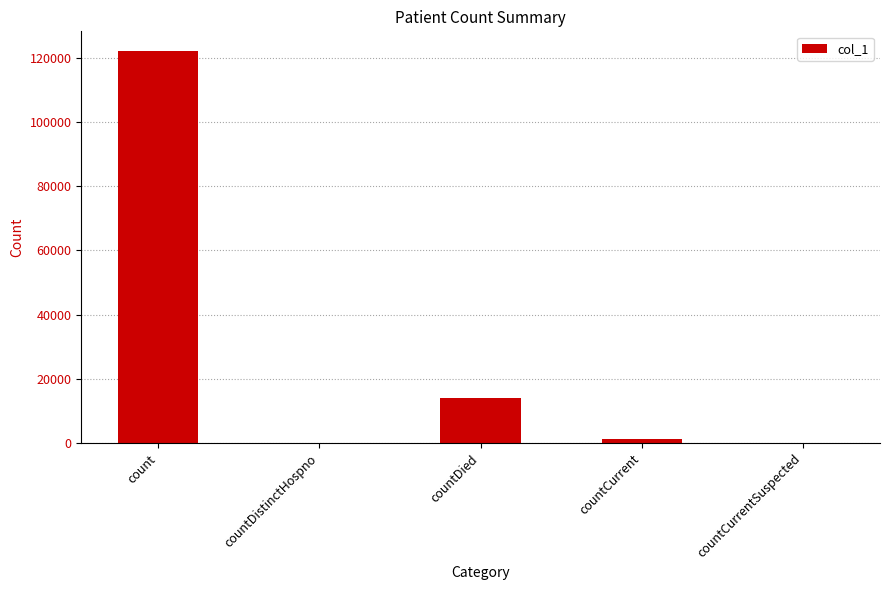

What is the ratio of the value at countDied to the value at countCurrent?

10.7